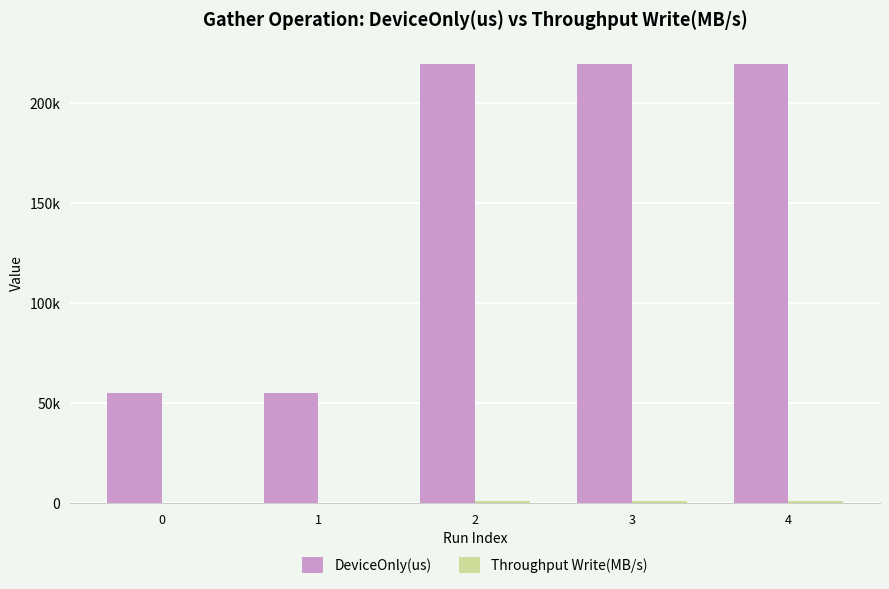

Does the chart contain stacked bars?

No